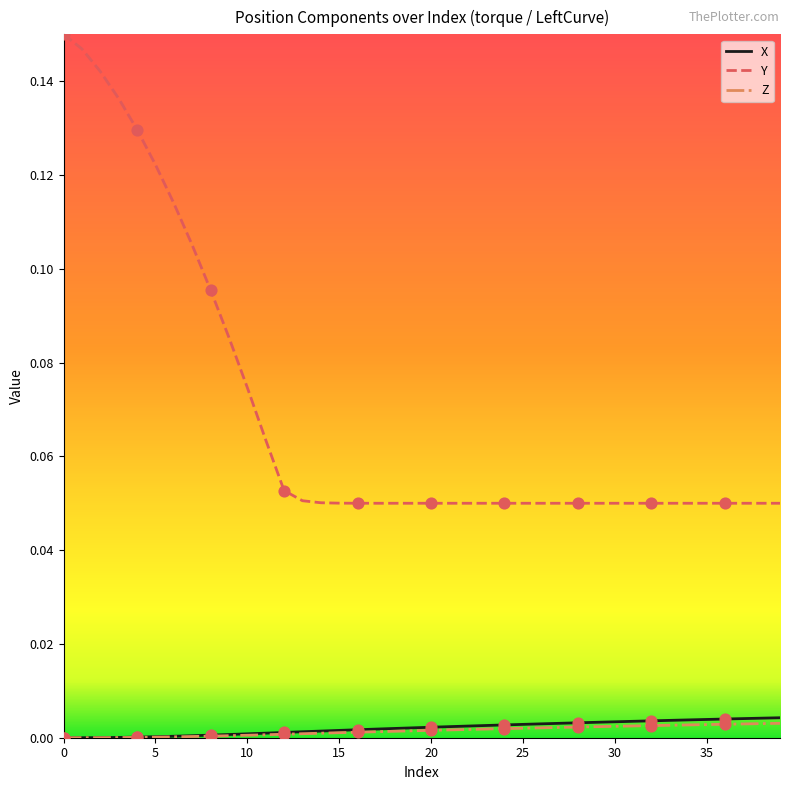

Which series has the largest range (max minus min)?

Y